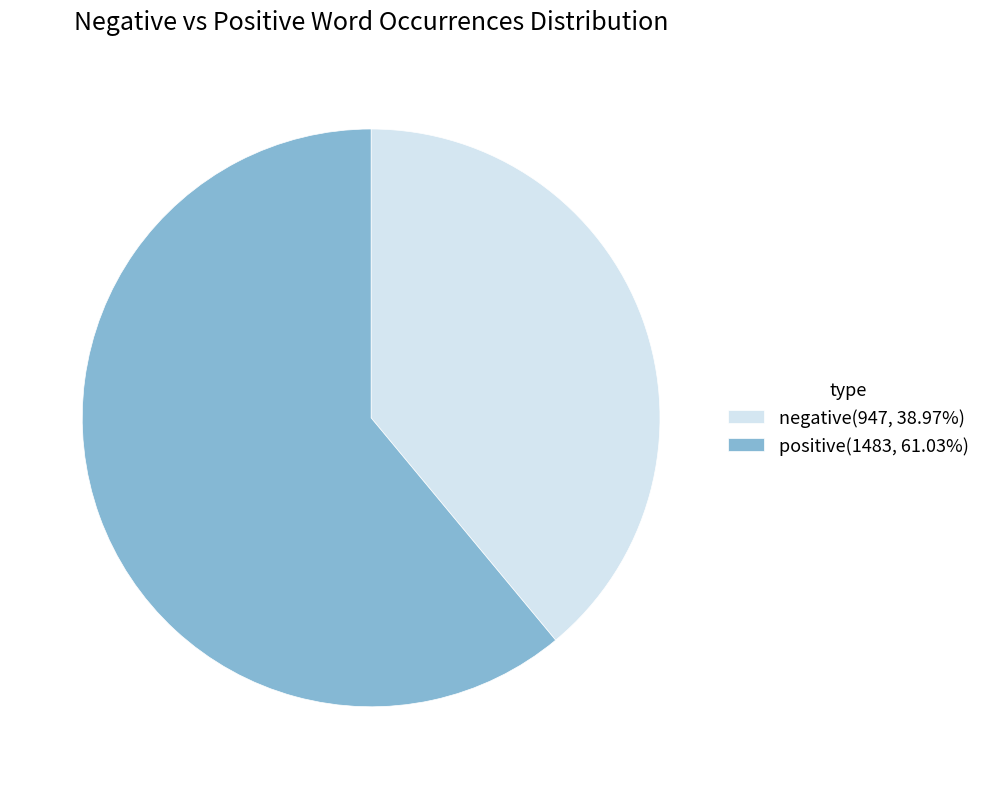

What is the ratio of the value at positive(1483, 61.03%) to the value at negative(947, 38.97%)?

1.6